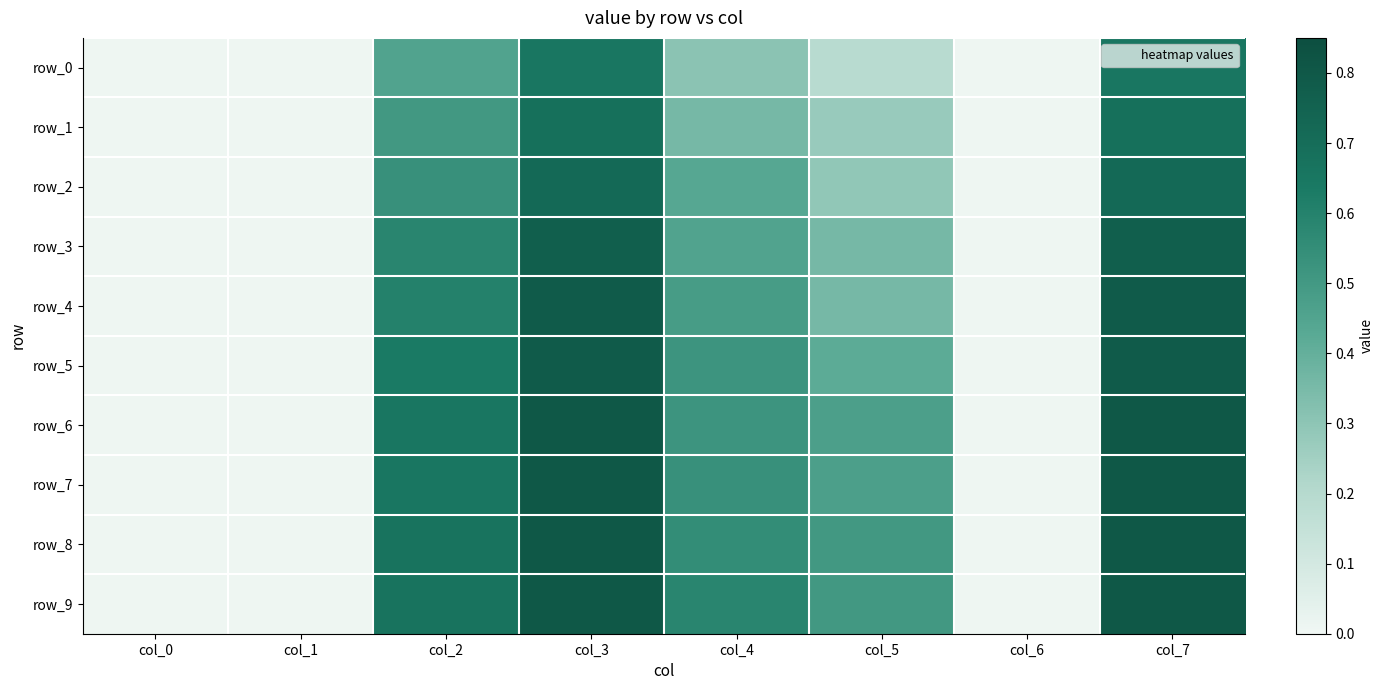

What is the difference between the row_9 values at col_7 and col_0?

0.8